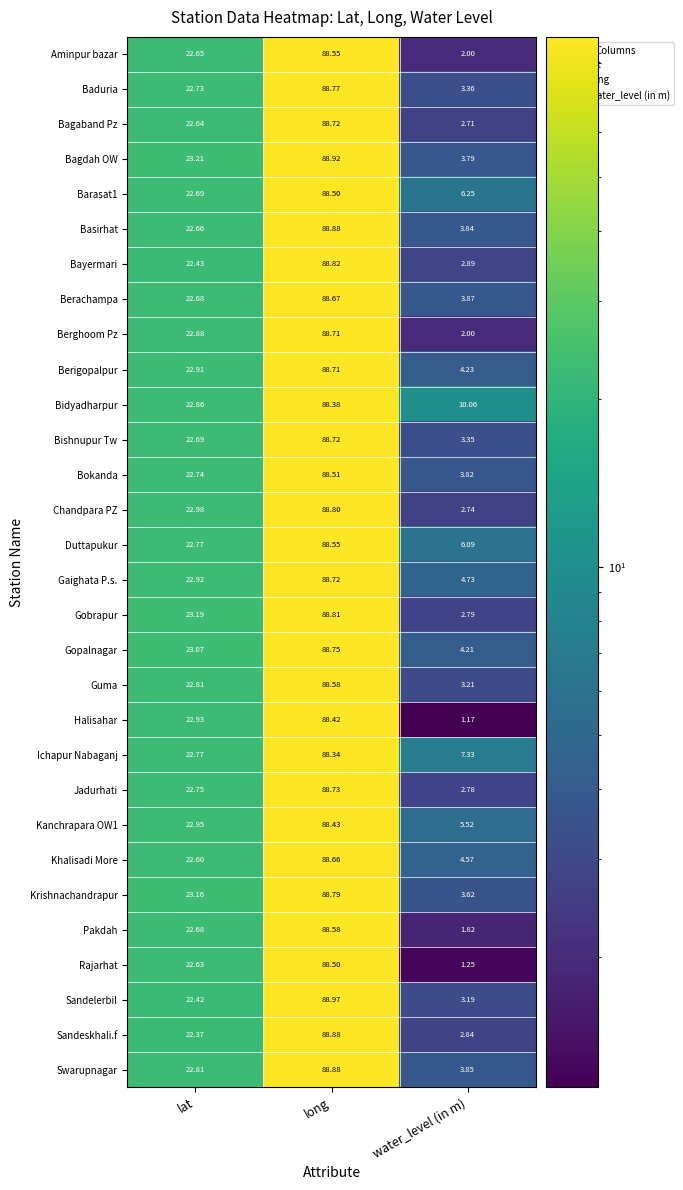

At which label does Chandpara PZ first exceed 22?

lat